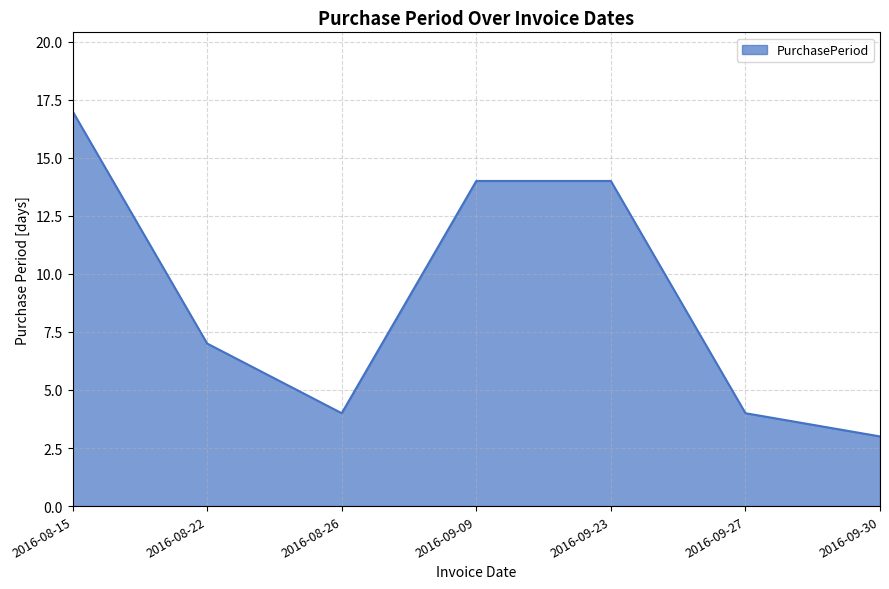

What is the smallest value displayed?

3